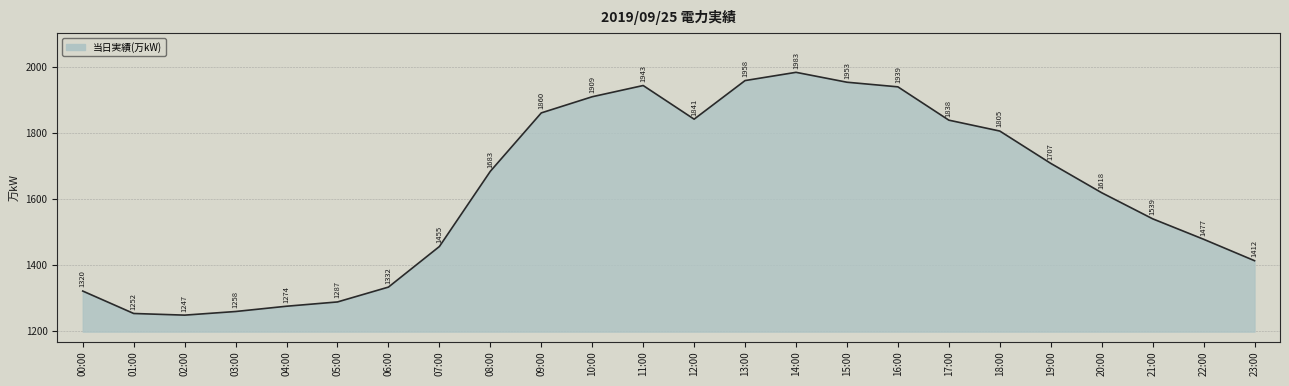

List the labels in order of value, largest first.

14:00, 13:00, 15:00, 11:00, 16:00, 10:00, 09:00, 12:00, 17:00, 18:00, 19:00, 08:00, 20:00, 21:00, 22:00, 07:00, 23:00, 06:00, 00:00, 05:00, 04:00, 03:00, 01:00, 02:00